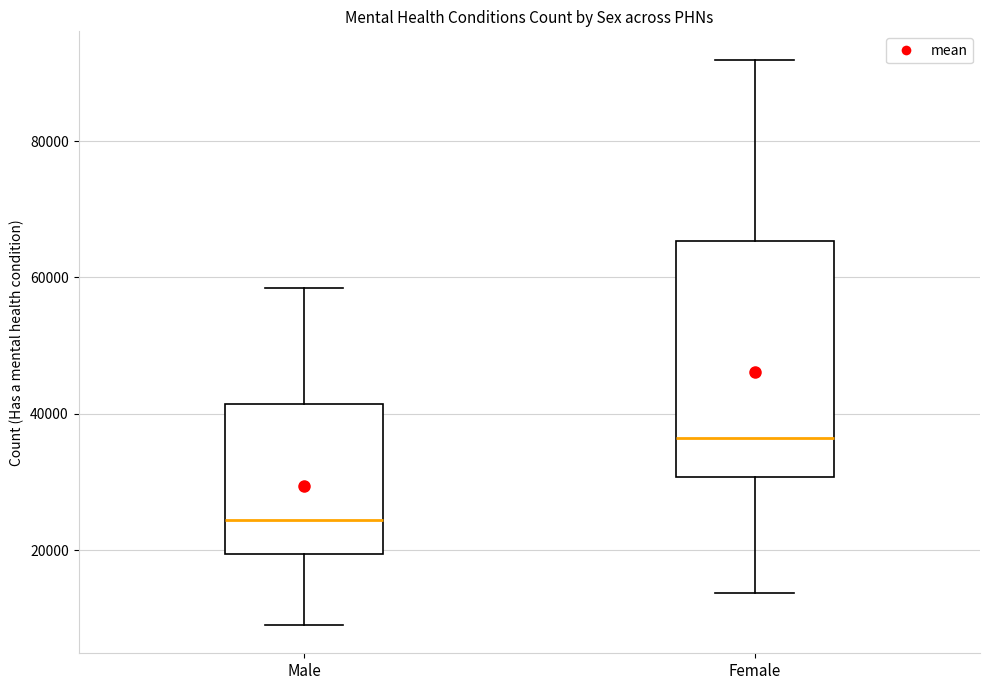

Which box is the tallest, from its lower edge to its upper edge?

Female